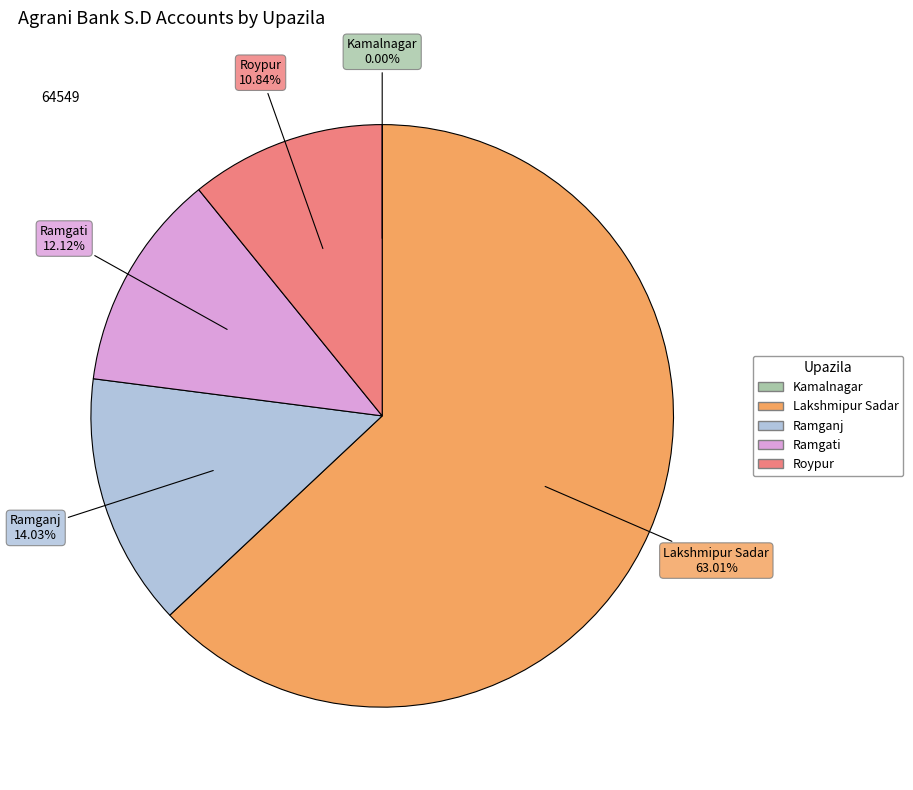

What is the largest slice in the pie chart?

Lakshmipur Sadar